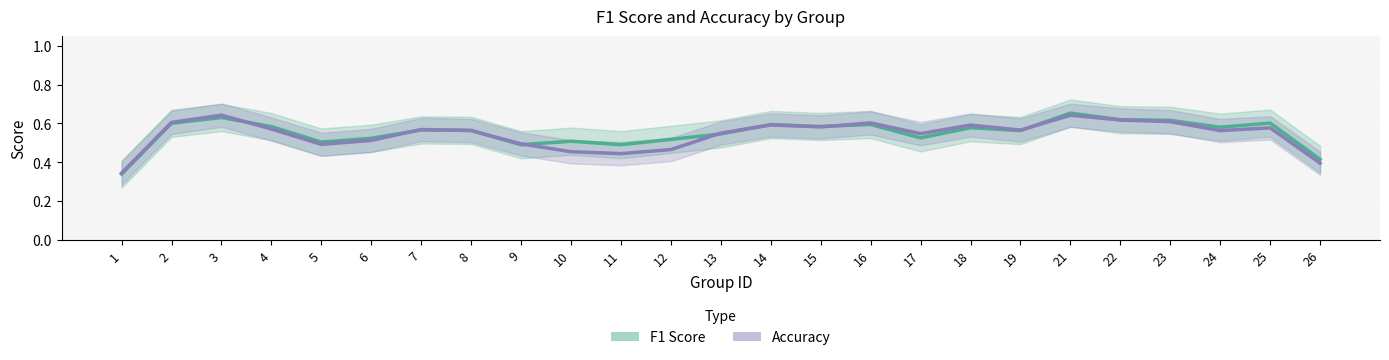

True or false: Accuracy and F1 Score cross at least once.

True